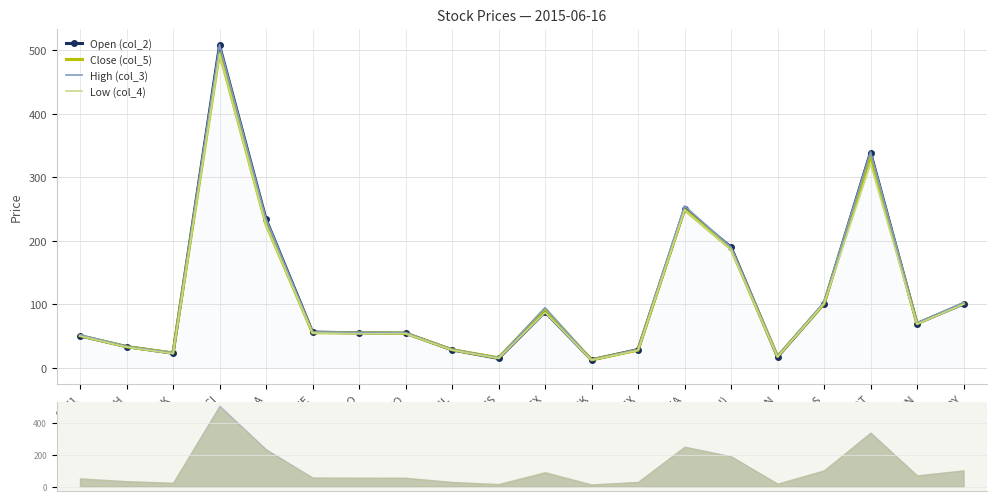

What are all the series names shown in the legend?

Open (col_2), Close (col_5), High (col_3), Low (col_4)